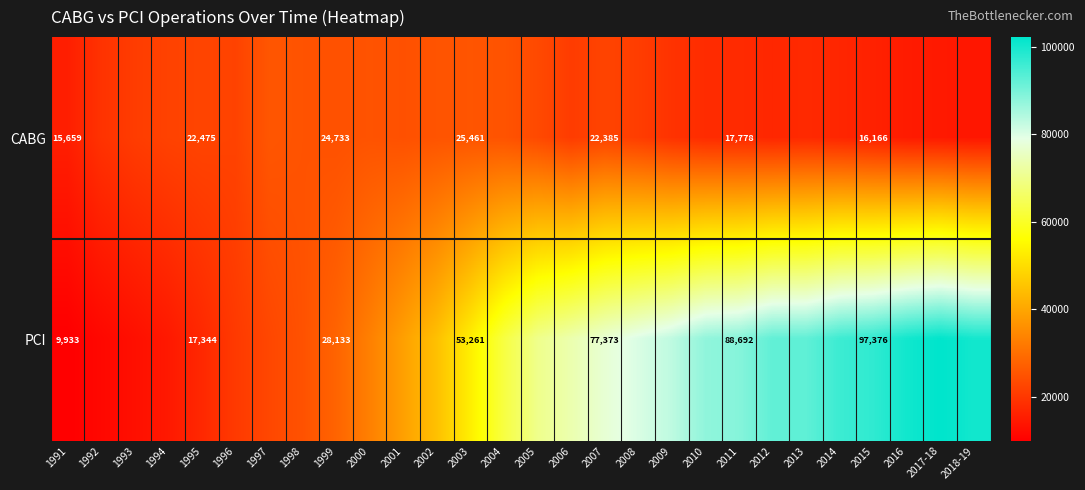

At 1999, list the series in order from smallest to largest.

CABG, PCI